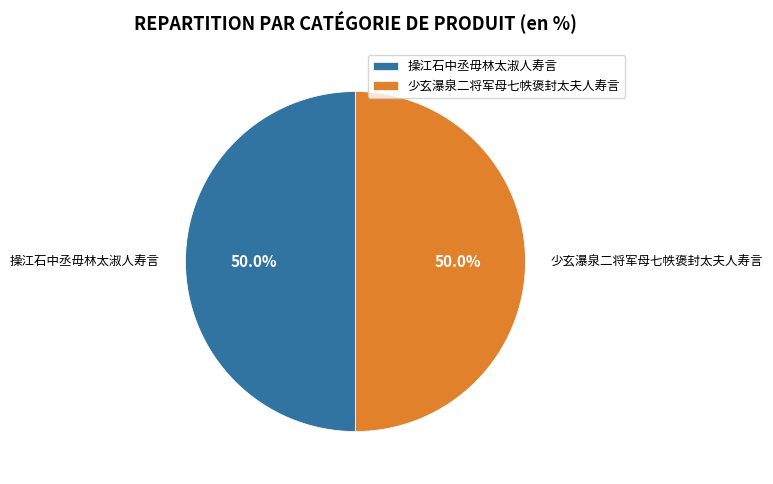

Is the sum of 操江石中丞毋林太淑人寿言 and 少玄瀑泉二将军母七帙褒封太夫人寿言 greater than half?

Yes